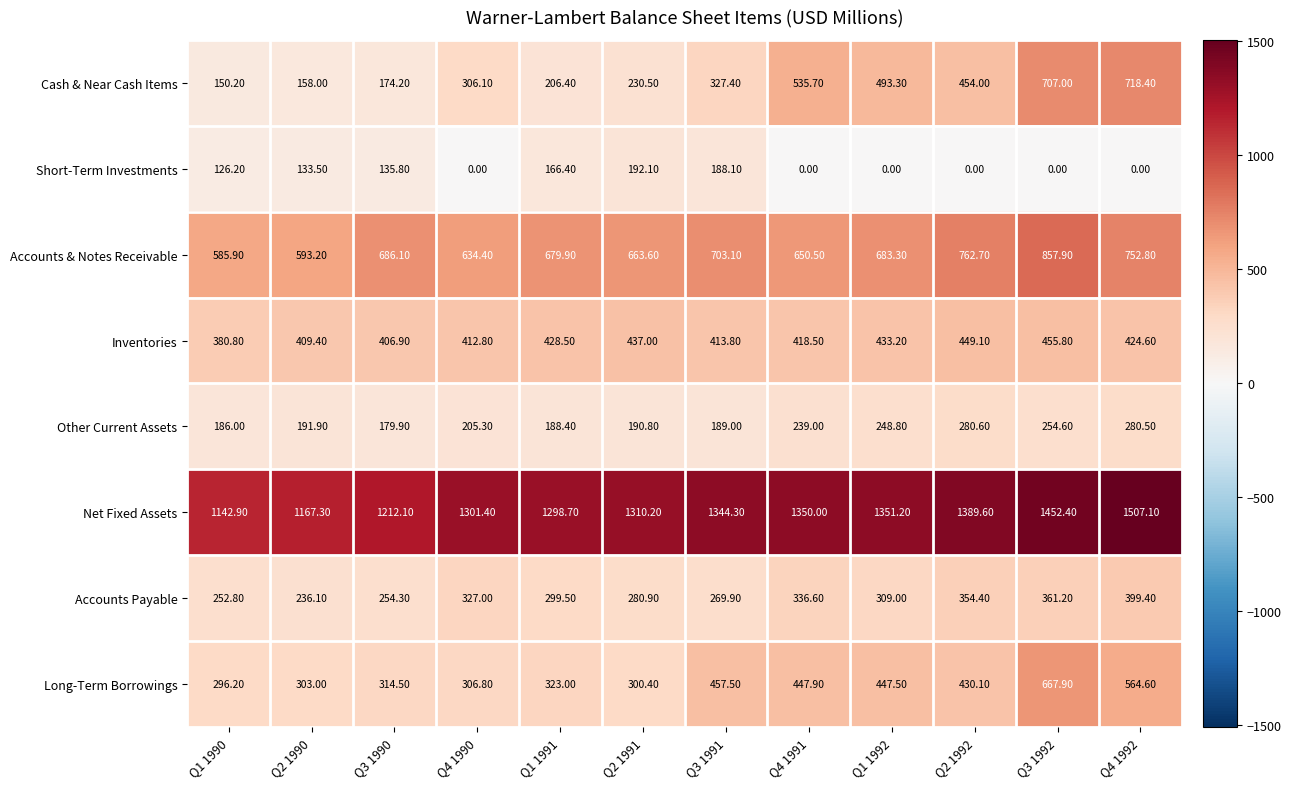

Rank the series by their maximum value, from highest to lowest.

Net Fixed Assets, Accounts & Notes Receivable, Cash & Near Cash Items, Long-Term Borrowings, Inventories, Accounts Payable, Other Current Assets, Short-Term Investments